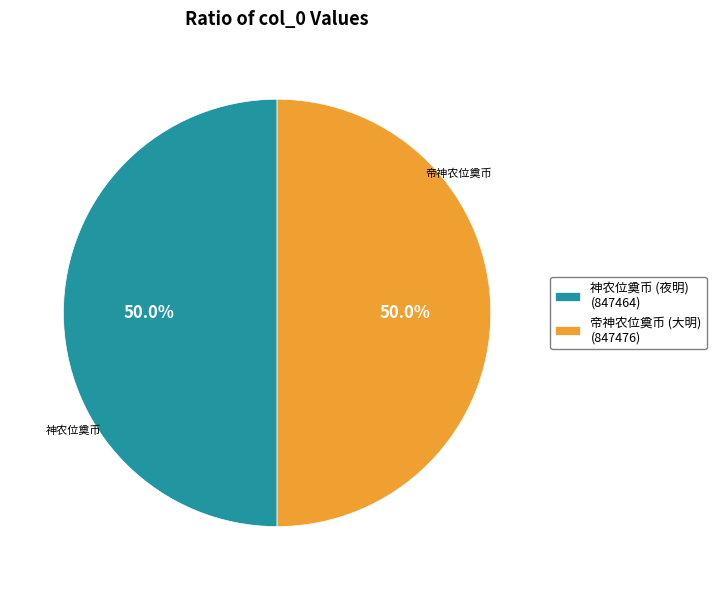

Is the sum of 神农位奠币 (夜明) (847464) and 帝神农位奠币 (大明) (847476) greater than half?

Yes